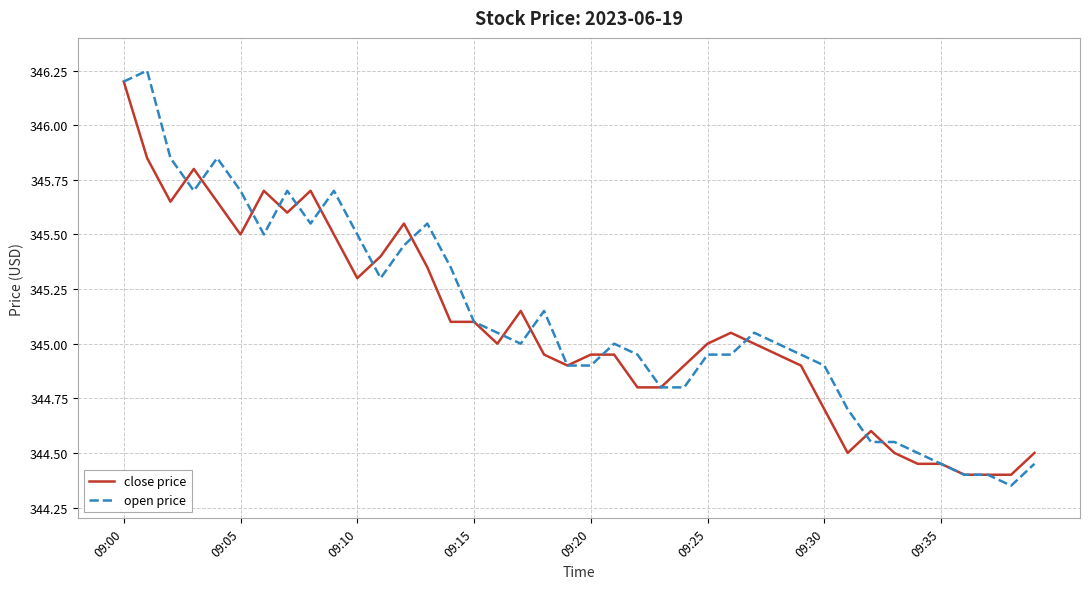

How many interior local peaks does the open price series have?

8